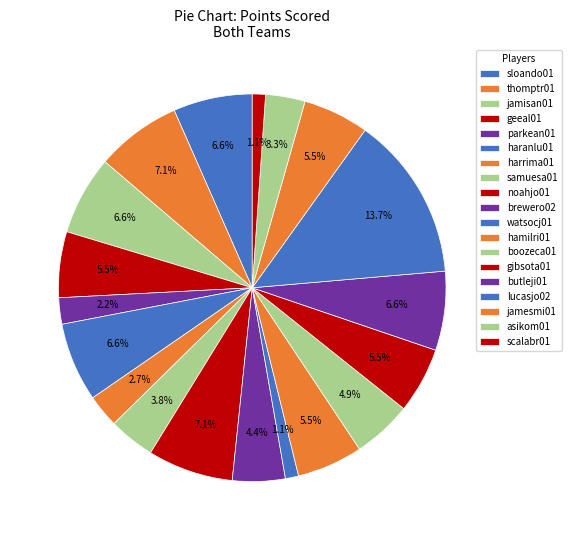

To the nearest percent, what portion does geeal01 represent?

5%